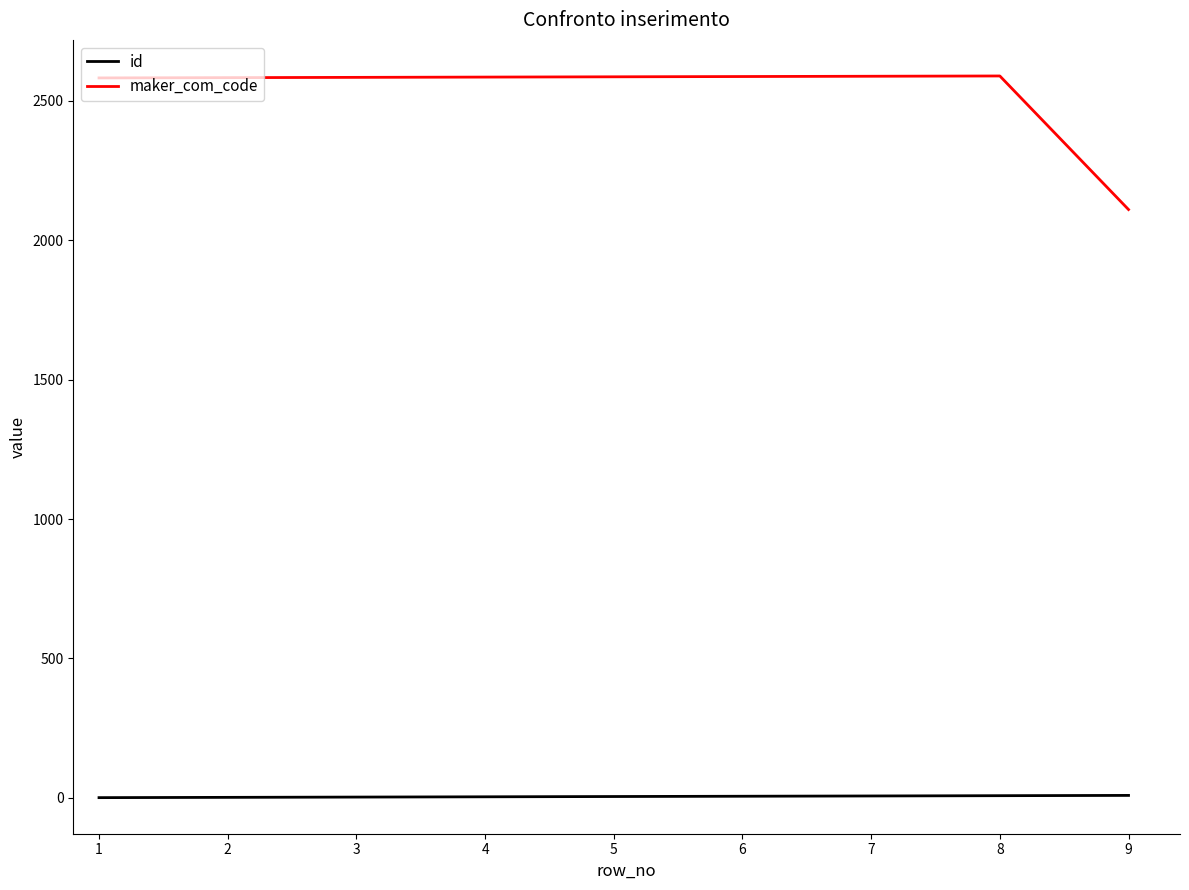

The value of maker_com_code at 3 is 2584. True or false?

True